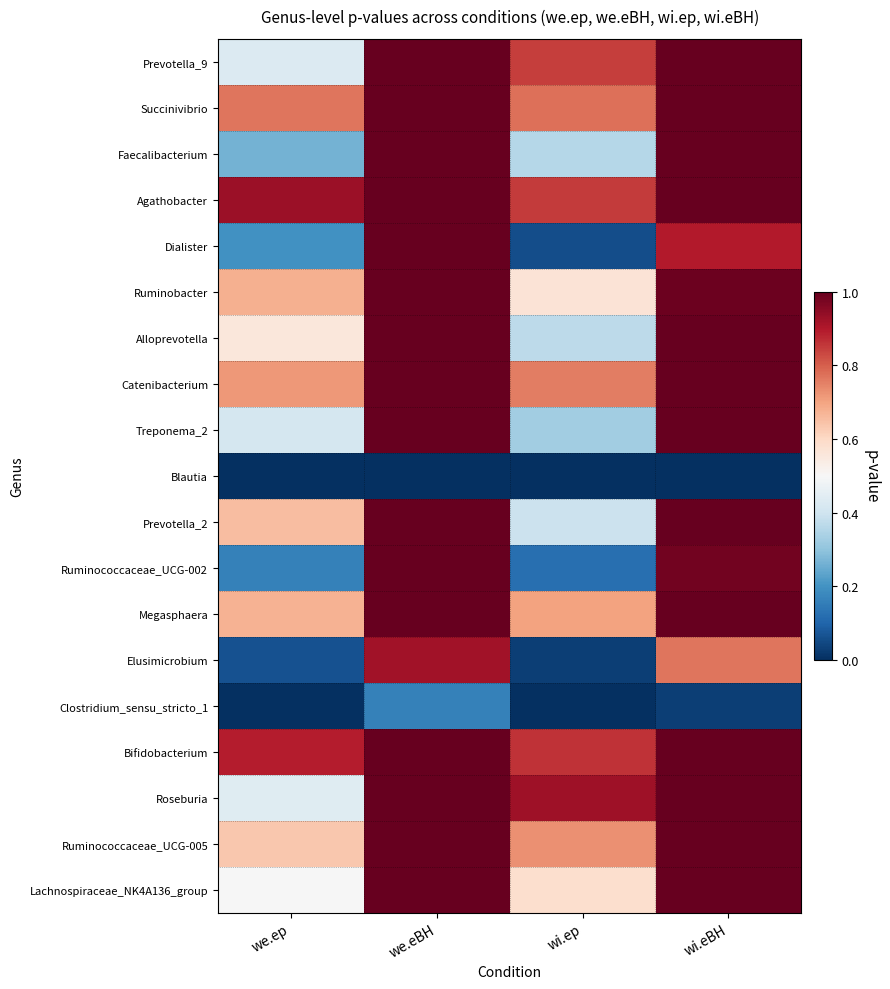

Reading left to right, extract all data points from this chart.

Prevotella_9: we.ep=0.4	we.eBH=1.0	wi.ep=0.8	wi.eBH=1.0
Succinivibrio: we.ep=0.8	we.eBH=1.0	wi.ep=0.8	wi.eBH=1.0
Faecalibacterium: we.ep=0.3	we.eBH=1.0	wi.ep=0.4	wi.eBH=1.0
Agathobacter: we.ep=0.9	we.eBH=1.0	wi.ep=0.8	wi.eBH=1.0
Dialister: we.ep=0.2	we.eBH=1.0	wi.ep=0.1	wi.eBH=0.9
Ruminobacter: we.ep=0.7	we.eBH=1.0	wi.ep=0.6	wi.eBH=1.0
Alloprevotella: we.ep=0.6	we.eBH=1.0	wi.ep=0.4	wi.eBH=1.0
Catenibacterium: we.ep=0.7	we.eBH=1.0	wi.ep=0.8	wi.eBH=1.0
Treponema_2: we.ep=0.4	we.eBH=1.0	wi.ep=0.3	wi.eBH=1.0
Blautia: we.ep=0.0	we.eBH=0.0	wi.ep=0.0	wi.eBH=0.0
Prevotella_2: we.ep=0.7	we.eBH=1.0	wi.ep=0.4	wi.eBH=1.0
Ruminococcaceae_UCG-002: we.ep=0.2	we.eBH=1.0	wi.ep=0.1	wi.eBH=1.0
Megasphaera: we.ep=0.7	we.eBH=1.0	wi.ep=0.7	wi.eBH=1.0
Elusimicrobium: we.ep=0.1	we.eBH=0.9	wi.ep=0.0	wi.eBH=0.8
Clostridium_sensu_stricto_1: we.ep=0.0	we.eBH=0.2	wi.ep=0.0	wi.eBH=0.0
Bifidobacterium: we.ep=0.9	we.eBH=1.0	wi.ep=0.9	wi.eBH=1.0
Roseburia: we.ep=0.4	we.eBH=1.0	wi.ep=0.9	wi.eBH=1.0
Ruminococcaceae_UCG-005: we.ep=0.6	we.eBH=1.0	wi.ep=0.7	wi.eBH=1.0
Lachnospiraceae_NK4A136_group: we.ep=0.5	we.eBH=1.0	wi.ep=0.6	wi.eBH=1.0